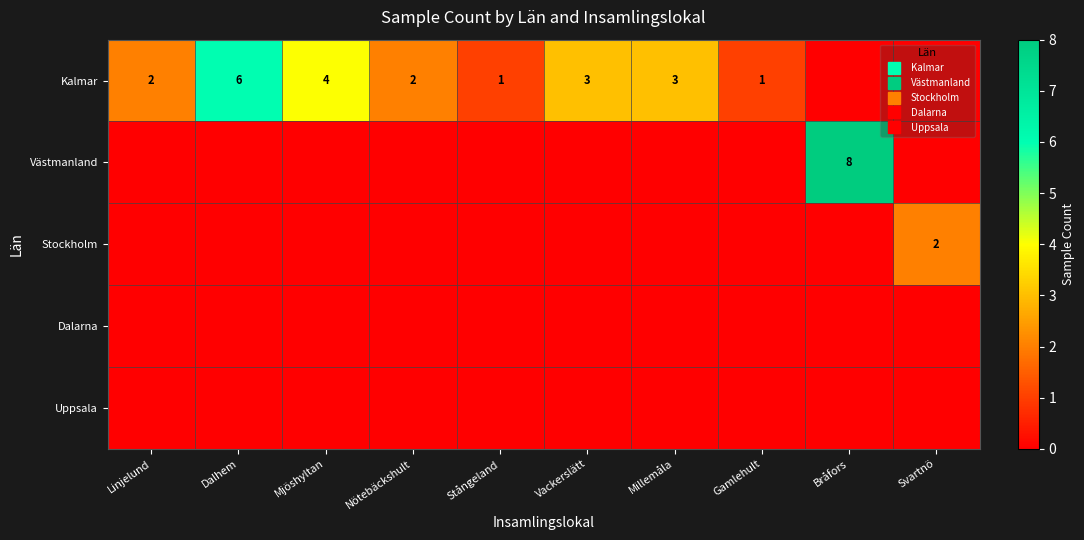

What is the greatest value displayed?

8